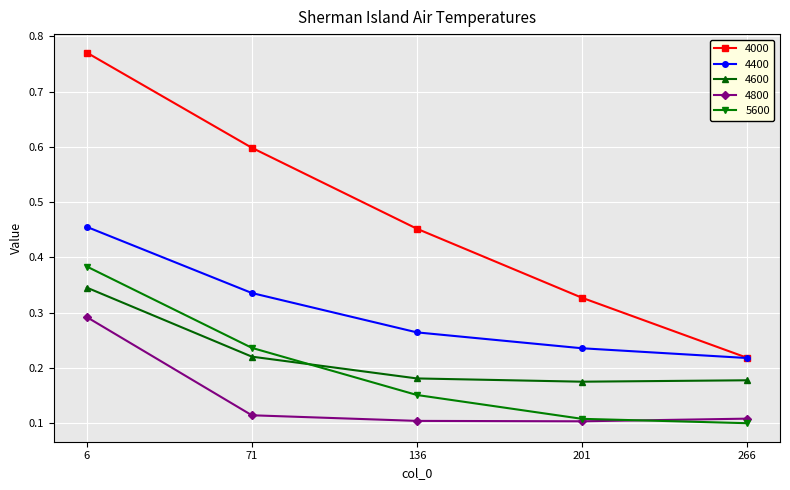

True or false: 5600 has more than 2 interior local peaks.

False